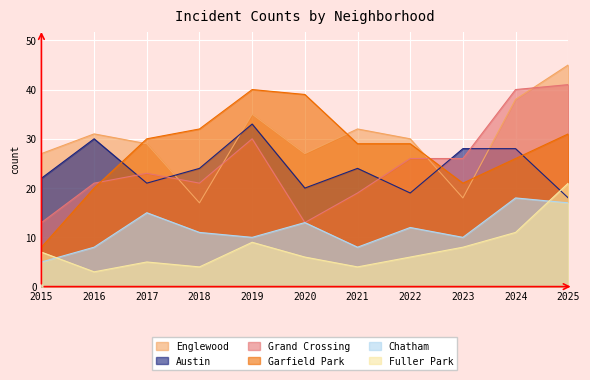

True or false: Garfield Park has a value of 11 at 2020.

False